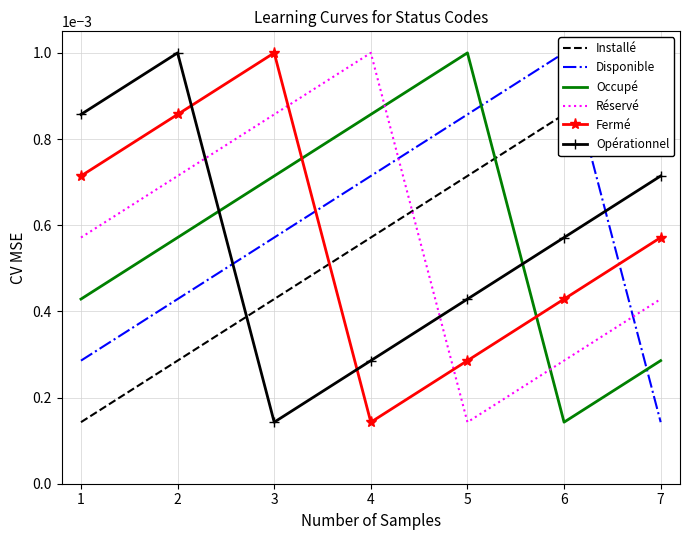

How many lines are shown in the chart?

6